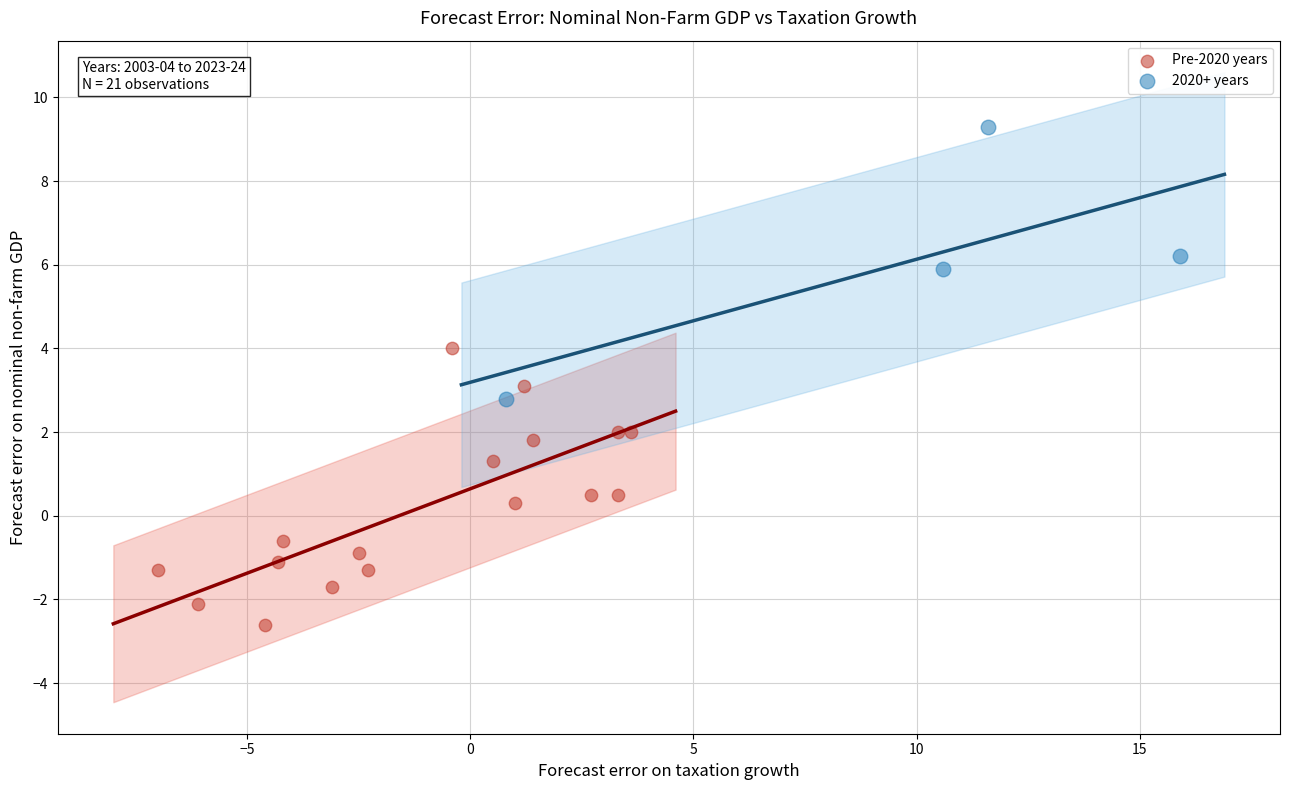

Which series reaches the minimum Y coordinate?

Pre-2020 years